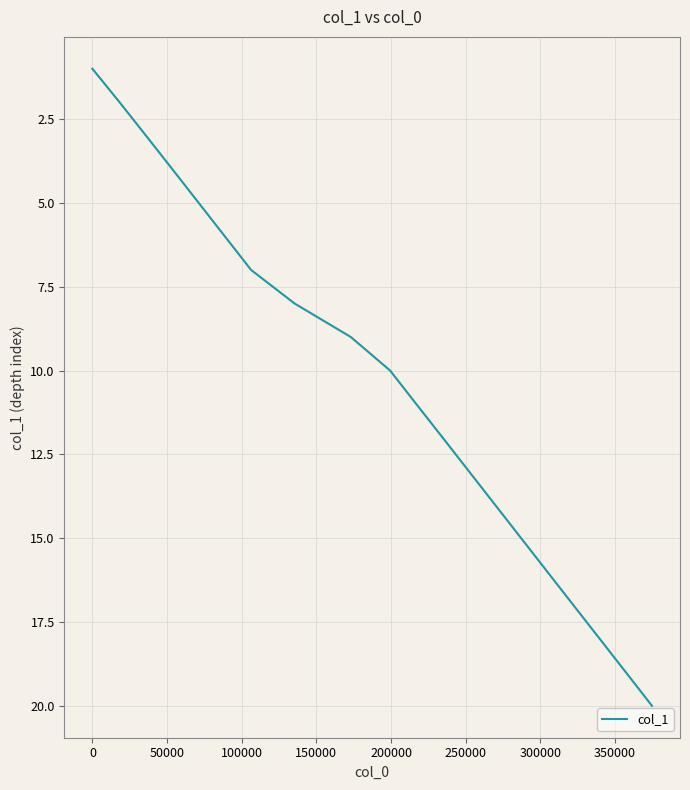

Count the number of data series in this chart.

1